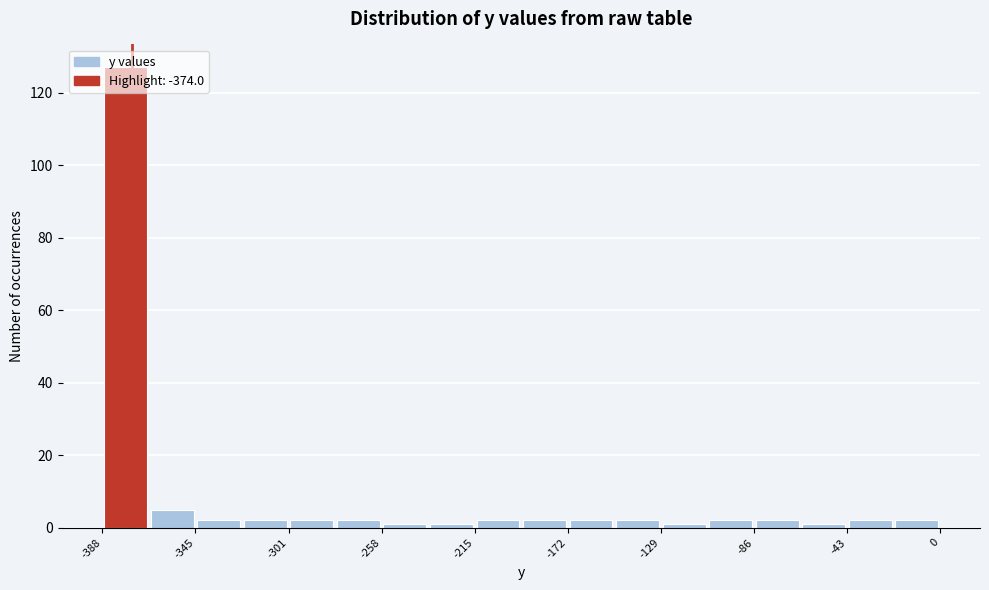

Reading left to right, transcribe this chart: for each bar, give the range it covers on the x-axis and its height. Neither the bar edges nor the heights are printed on the chart, so give them approximately, as read against the axes.

-390 to -365: 128
-365 to -345: 6
-345 to -325: 2
-325 to -300: 2
-300 to -280: 2
-280 to -260: 2
-260 to -235: under 2
-235 to -215: under 2
-215 to -195: 2
-195 to -170: 2
-170 to -150: 2
-150 to -130: 2
-130 to -110: under 2
-110 to -85: 2
-85 to -65: 2
-65 to -45: under 2
-45 to -20: 2
-20 to 0: 2